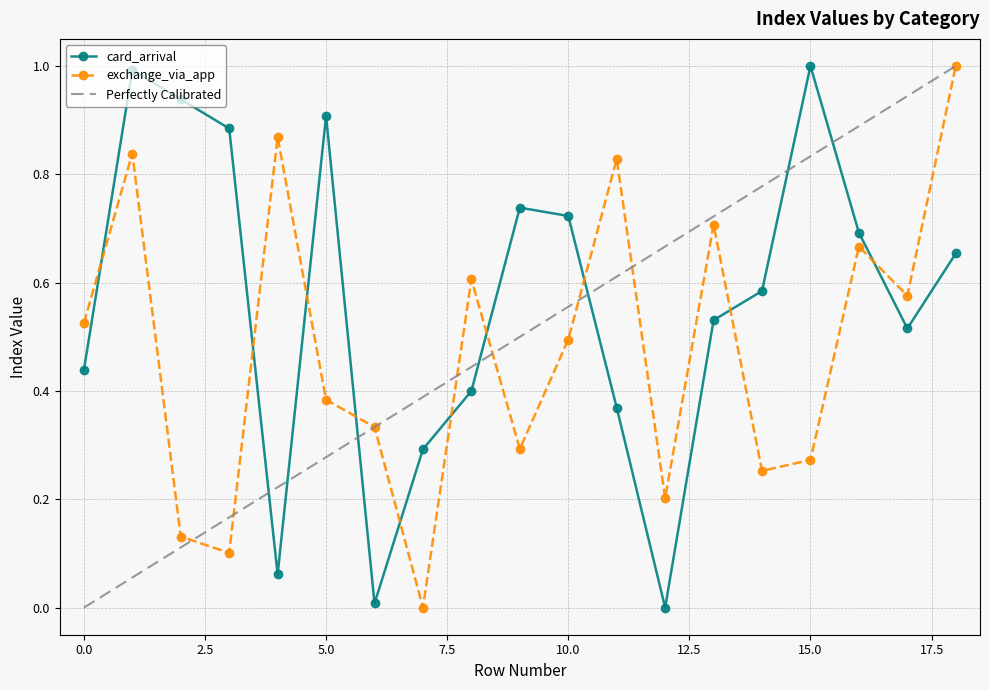

Where do card_arrival and exchange_via_app first cross each other?

0 and 1